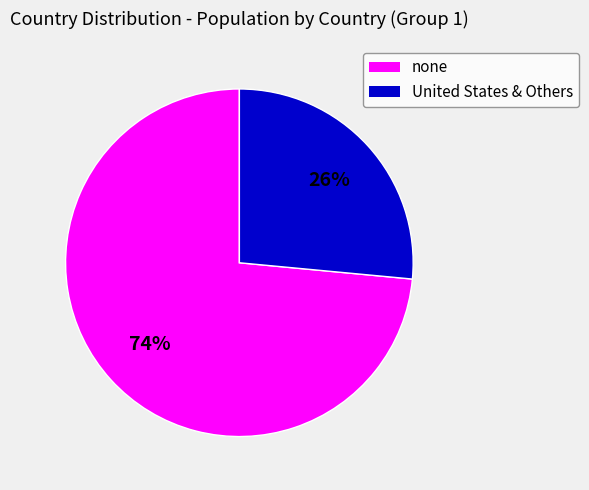

Is there a majority slice in this chart?

Yes